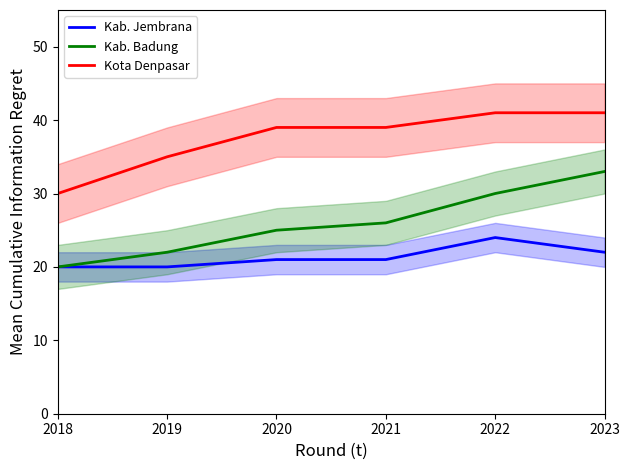

What is the difference between the maximum and minimum values in the Kab. Jembrana series?

4